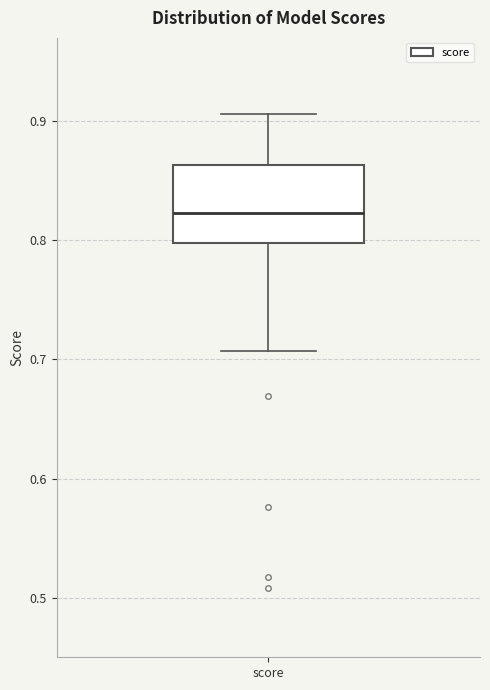

Where does the lower whisker of the box for score end on the y-axis? The values are not printed on the chart, so give them approximately, as read against the axis.

0.71